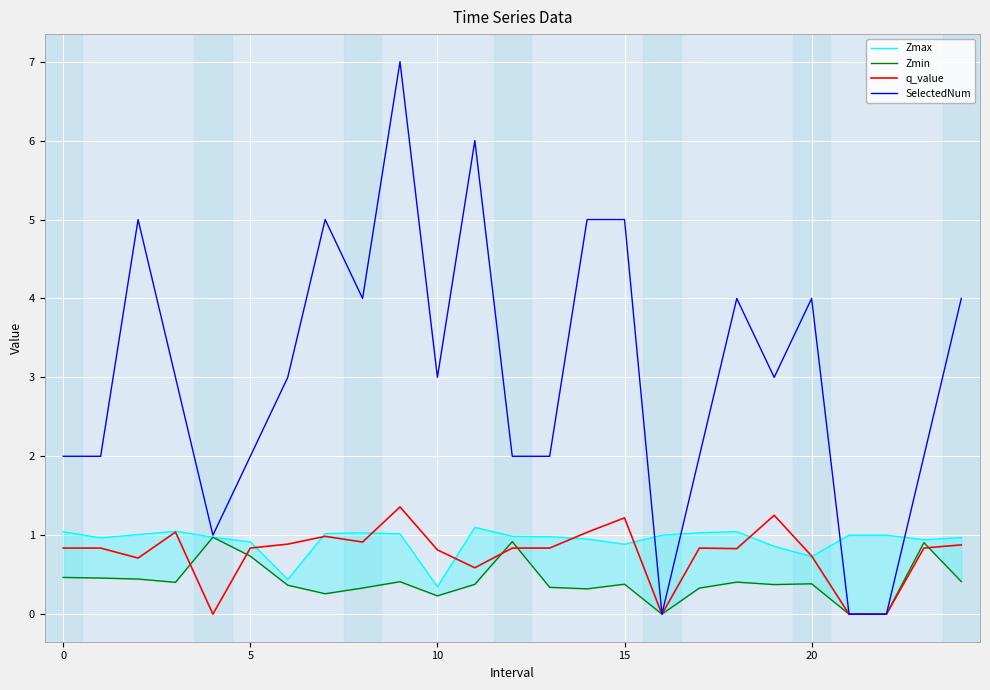

Is it true that q_value equals 0.7 at 20?

True